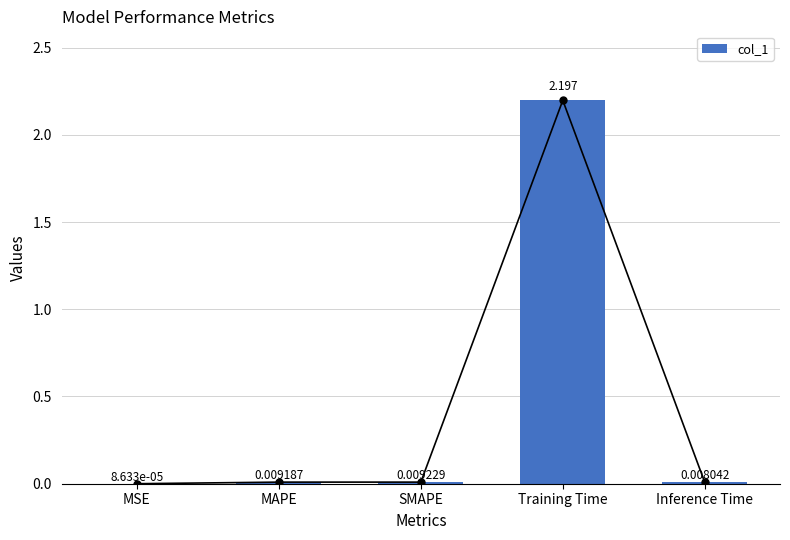

Rank the categories by value from highest to lowest.

Training Time, SMAPE, MAPE, Inference Time, MSE